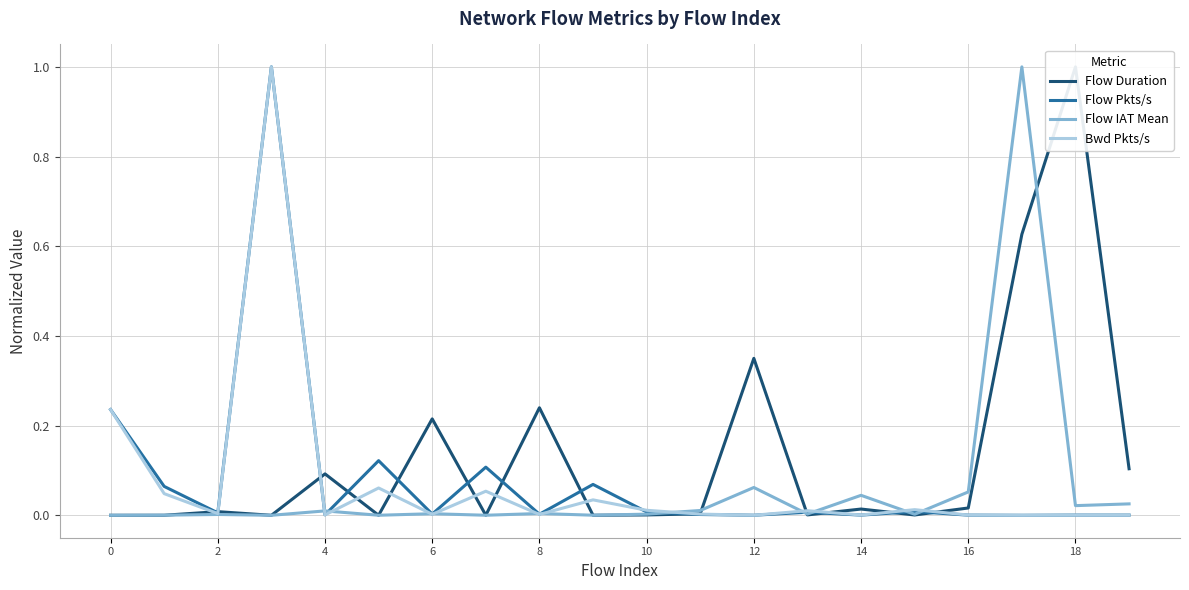

In Flow Pkts/s, how many points are higher than both neighbors (excluding endpoints)?

7